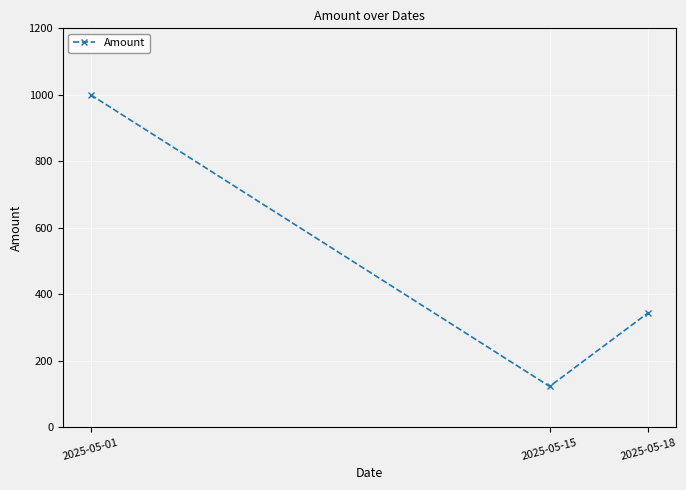

Approximately how many times larger is the value at 2025-05-01 compared to 2025-05-15?

8.1